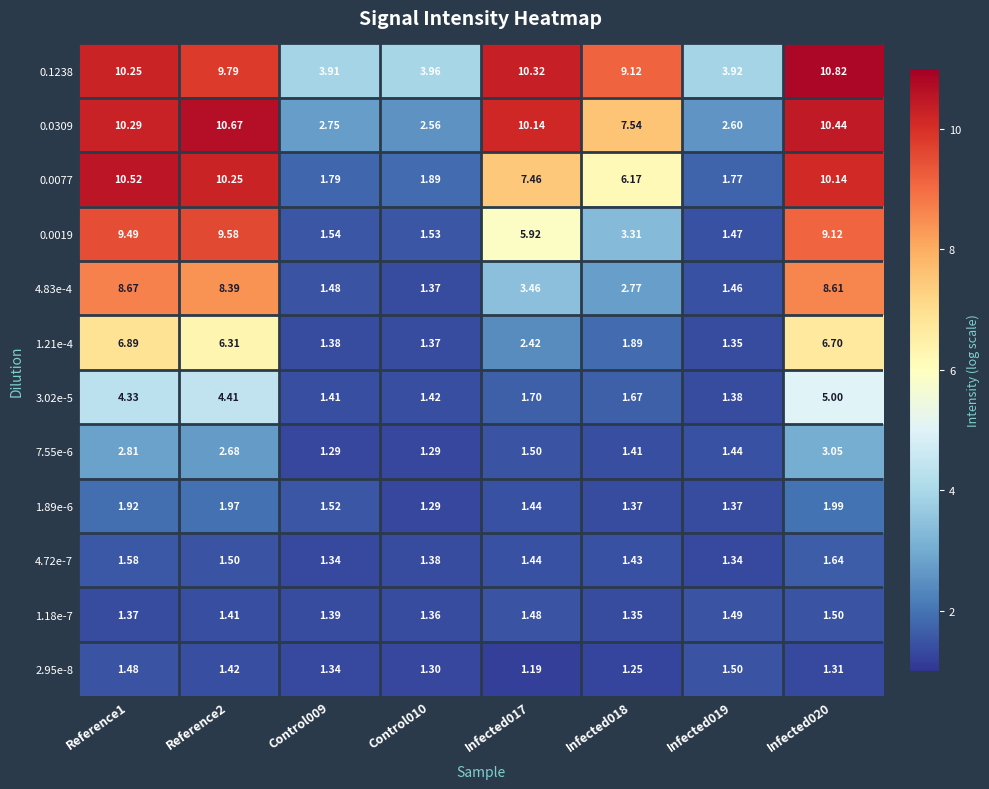

Is the value of 1.21e-4 at Infected018 greater than the value of 0.0077 at Infected018?

No